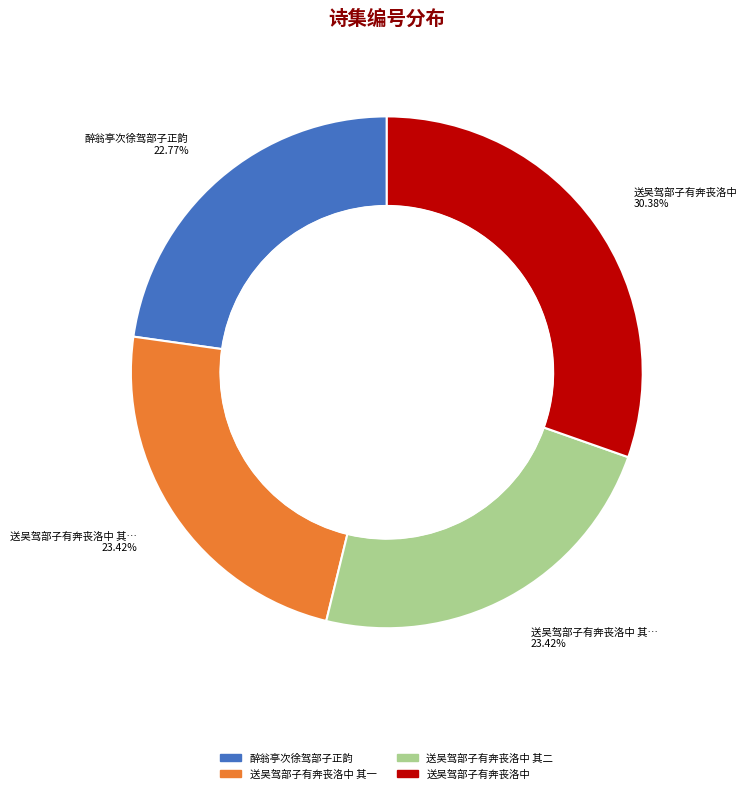

Is there a majority slice in this chart?

No